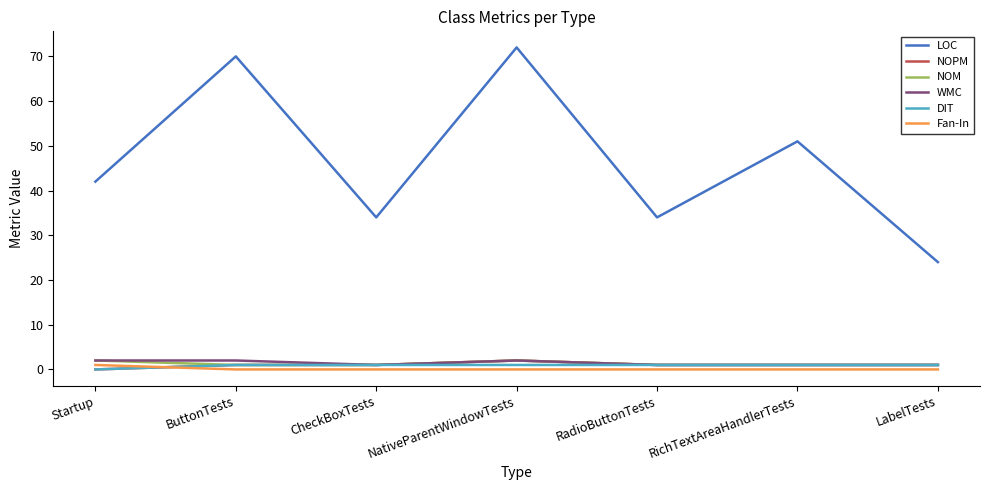

The value of LOC at Startup is 42. True or false?

True